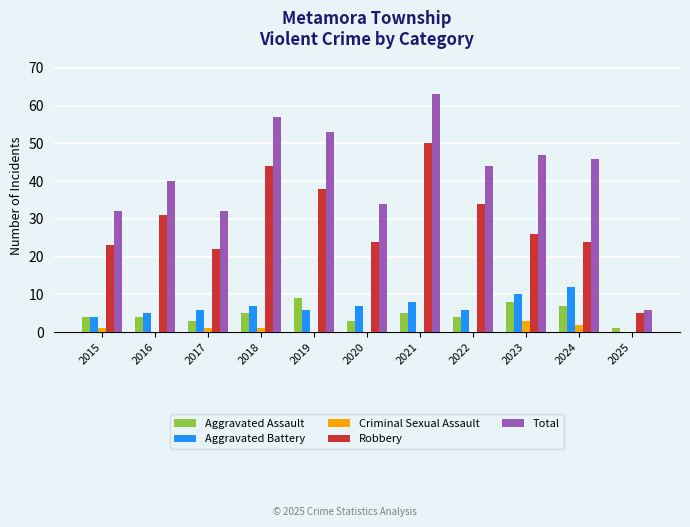

How many values in Aggravated Battery are above zero?

10